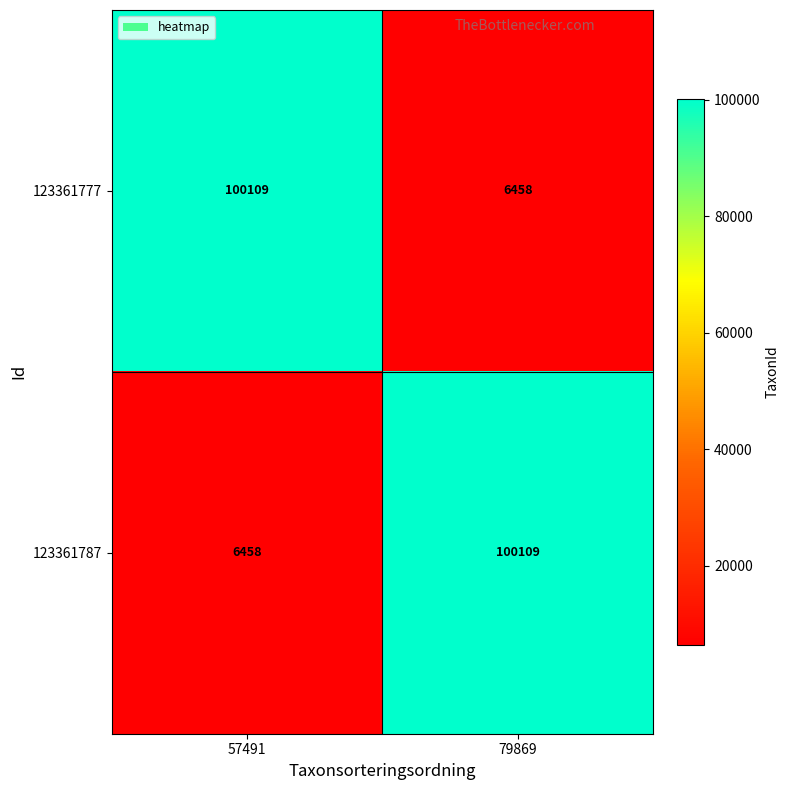

The 123361777 series shows 100109 at 57491. True or false?

True